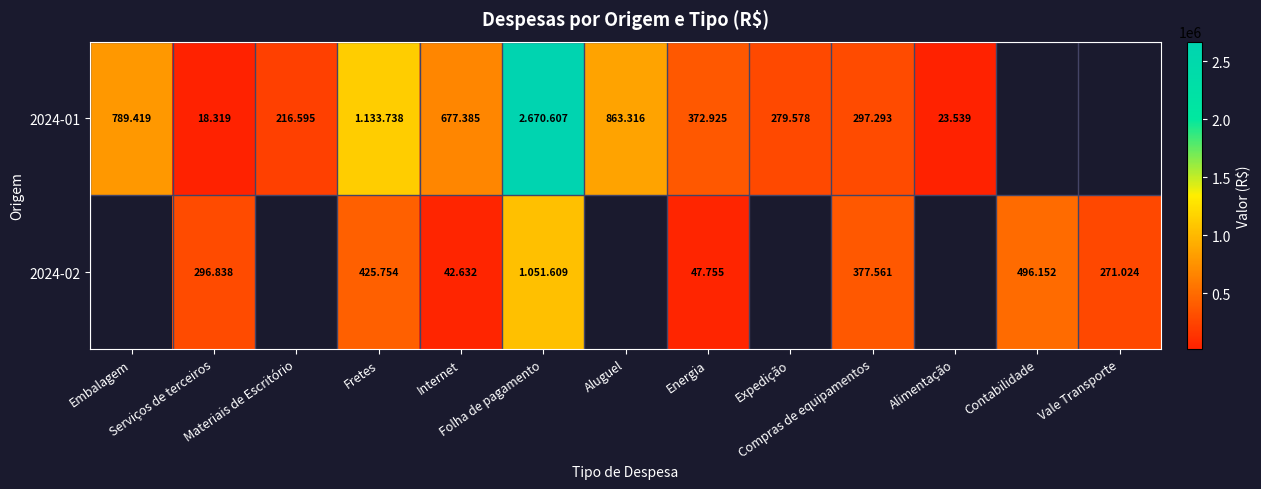

Which category has the lowest value across all series?

Serviços de terceiros